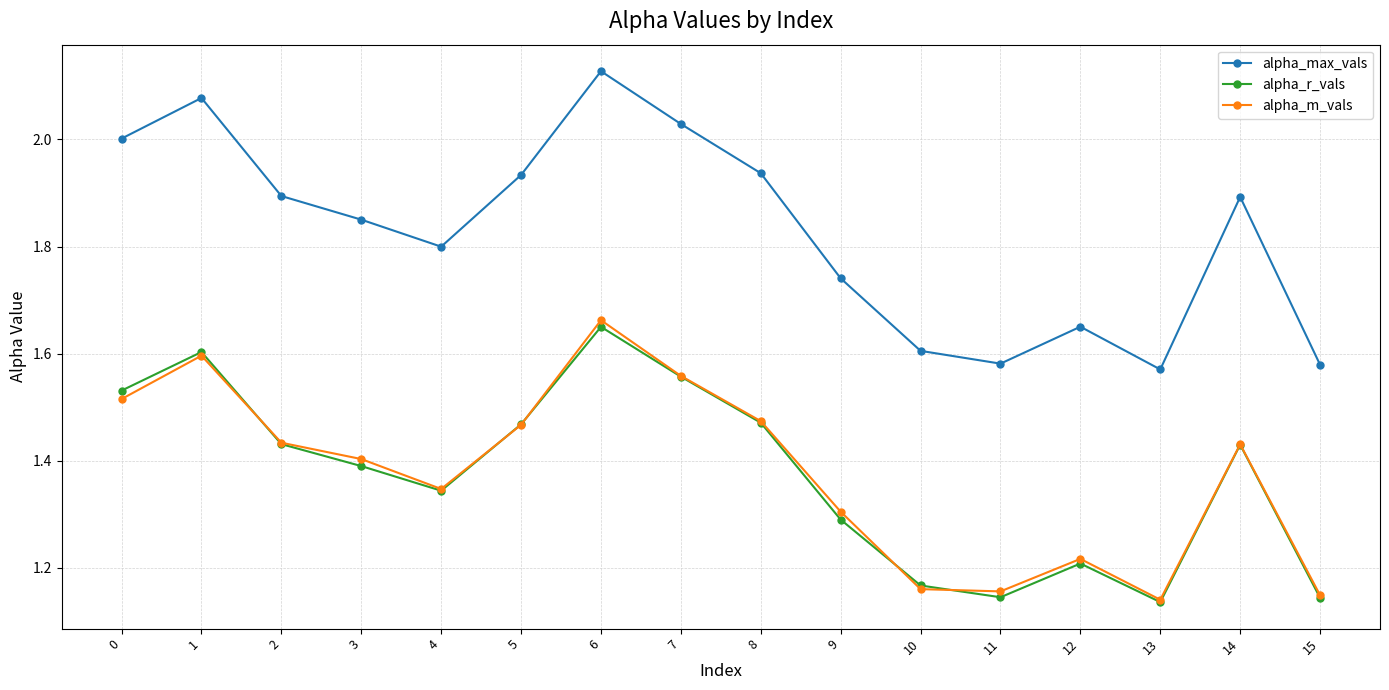

In alpha_m_vals, how many points are lower than both neighbors (excluding endpoints)?

3